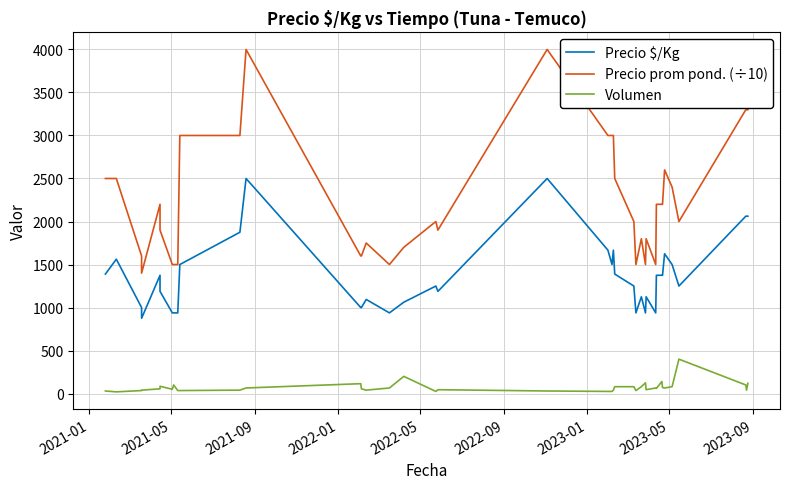

How many values in the Precio prom pond. (÷10) series are below 2000?

18